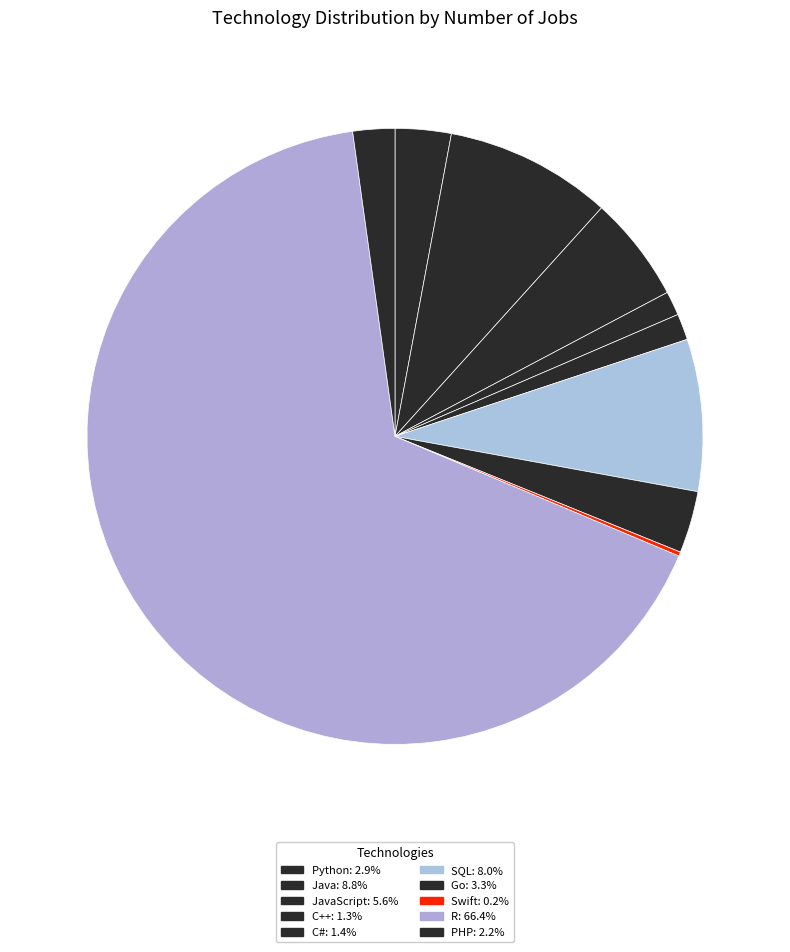

Which slice is the smallest?

Swift